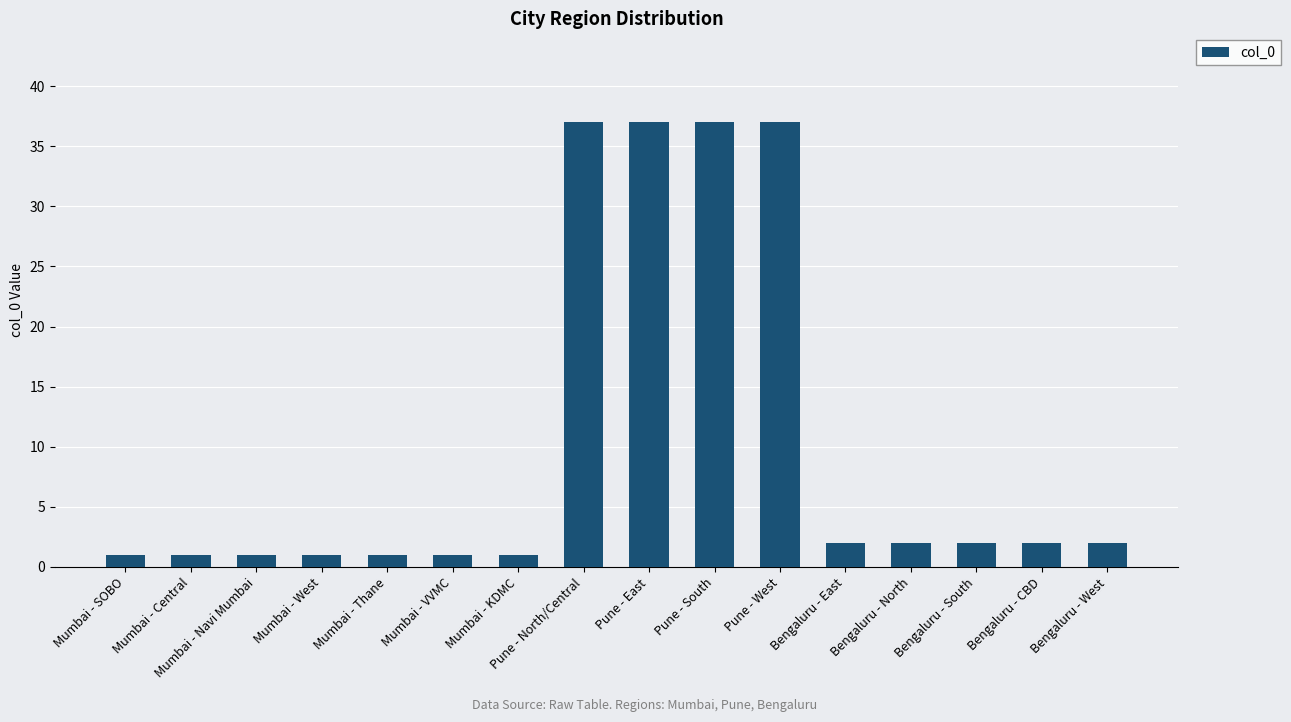

What is the greatest value displayed?

37